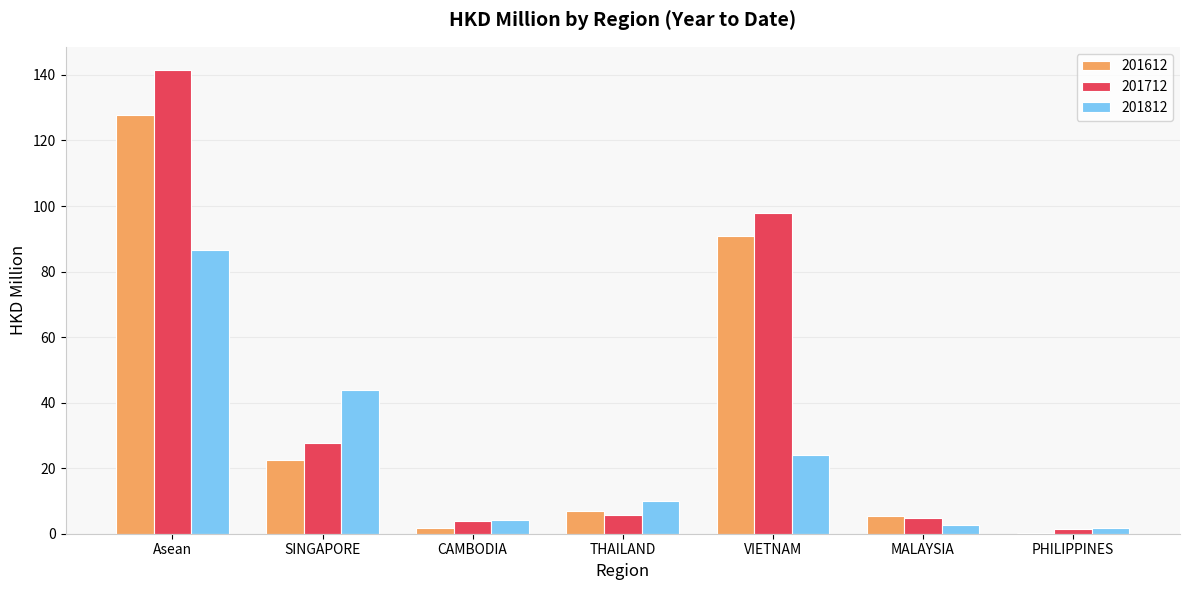

Reading right to left, transcribe all the data shown in this chart.

201612: 0.3	5.3	90.8	7.0	1.9	22.4	127.8
201712: 1.4	4.7	98.0	5.7	4.0	27.7	141.5
201812: 1.9	2.8	23.9	9.9	4.2	44.0	86.5